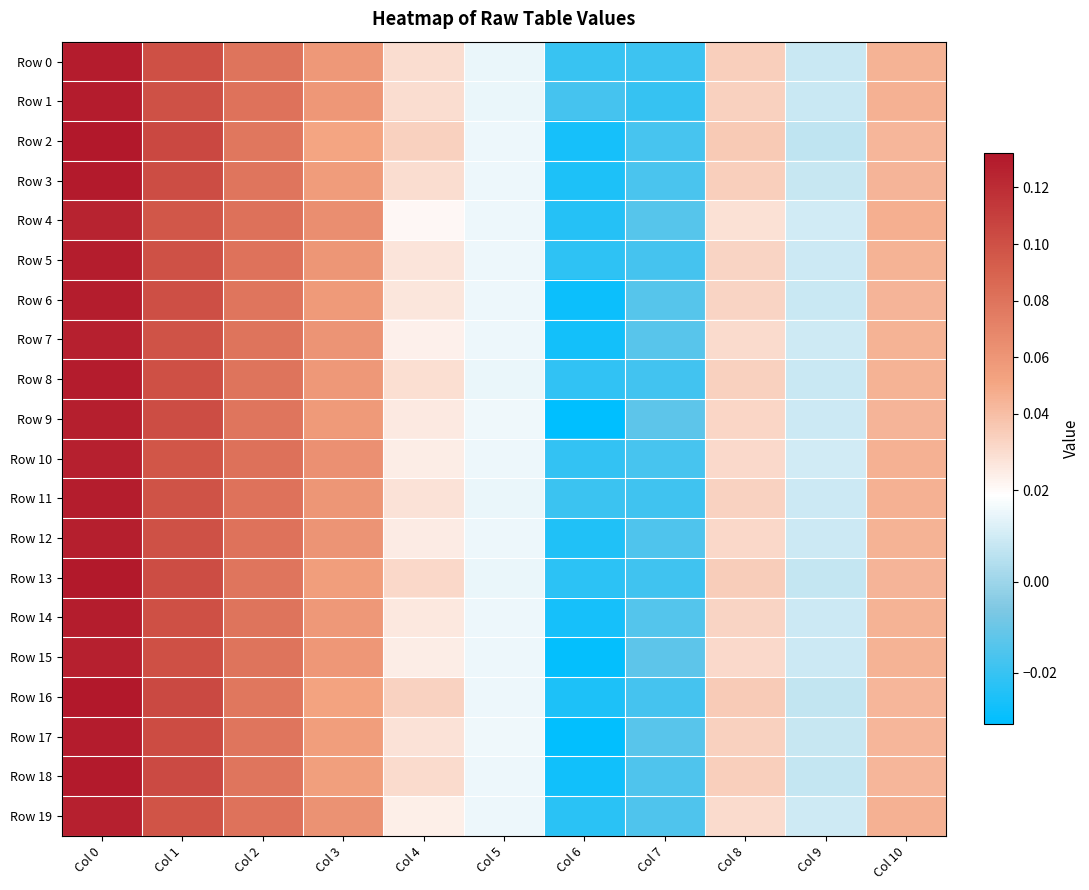

Reading right to left, extract all data points from this chart.

Row 0: Col 10=0.0	Col 9=0.0	Col 8=0.0	Col 7=-0.0	Col 6=-0.0	Col 5=0.0	Col 4=0.0	Col 3=0.1	Col 2=0.1	Col 1=0.1	Col 0=0.1
Row 1: Col 10=0.0	Col 9=0.0	Col 8=0.0	Col 7=-0.0	Col 6=-0.0	Col 5=0.0	Col 4=0.0	Col 3=0.1	Col 2=0.1	Col 1=0.1	Col 0=0.1
Row 2: Col 10=0.0	Col 9=0.0	Col 8=0.0	Col 7=-0.0	Col 6=-0.0	Col 5=0.0	Col 4=0.0	Col 3=0.1	Col 2=0.1	Col 1=0.1	Col 0=0.1
Row 3: Col 10=0.0	Col 9=0.0	Col 8=0.0	Col 7=-0.0	Col 6=-0.0	Col 5=0.0	Col 4=0.0	Col 3=0.1	Col 2=0.1	Col 1=0.1	Col 0=0.1
Row 4: Col 10=0.0	Col 9=0.0	Col 8=0.0	Col 7=-0.0	Col 6=-0.0	Col 5=0.0	Col 4=0.0	Col 3=0.1	Col 2=0.1	Col 1=0.1	Col 0=0.1
Row 5: Col 10=0.0	Col 9=0.0	Col 8=0.0	Col 7=-0.0	Col 6=-0.0	Col 5=0.0	Col 4=0.0	Col 3=0.1	Col 2=0.1	Col 1=0.1	Col 0=0.1
Row 6: Col 10=0.0	Col 9=0.0	Col 8=0.0	Col 7=-0.0	Col 6=-0.0	Col 5=0.0	Col 4=0.0	Col 3=0.1	Col 2=0.1	Col 1=0.1	Col 0=0.1
Row 7: Col 10=0.0	Col 9=0.0	Col 8=0.0	Col 7=-0.0	Col 6=-0.0	Col 5=0.0	Col 4=0.0	Col 3=0.1	Col 2=0.1	Col 1=0.1	Col 0=0.1
Row 8: Col 10=0.0	Col 9=0.0	Col 8=0.0	Col 7=-0.0	Col 6=-0.0	Col 5=0.0	Col 4=0.0	Col 3=0.1	Col 2=0.1	Col 1=0.1	Col 0=0.1
Row 9: Col 10=0.0	Col 9=0.0	Col 8=0.0	Col 7=-0.0	Col 6=-0.0	Col 5=0.0	Col 4=0.0	Col 3=0.1	Col 2=0.1	Col 1=0.1	Col 0=0.1
Row 10: Col 10=0.0	Col 9=0.0	Col 8=0.0	Col 7=-0.0	Col 6=-0.0	Col 5=0.0	Col 4=0.0	Col 3=0.1	Col 2=0.1	Col 1=0.1	Col 0=0.1
Row 11: Col 10=0.0	Col 9=0.0	Col 8=0.0	Col 7=-0.0	Col 6=-0.0	Col 5=0.0	Col 4=0.0	Col 3=0.1	Col 2=0.1	Col 1=0.1	Col 0=0.1
Row 12: Col 10=0.0	Col 9=0.0	Col 8=0.0	Col 7=-0.0	Col 6=-0.0	Col 5=0.0	Col 4=0.0	Col 3=0.1	Col 2=0.1	Col 1=0.1	Col 0=0.1
Row 13: Col 10=0.0	Col 9=0.0	Col 8=0.0	Col 7=-0.0	Col 6=-0.0	Col 5=0.0	Col 4=0.0	Col 3=0.1	Col 2=0.1	Col 1=0.1	Col 0=0.1
Row 14: Col 10=0.0	Col 9=0.0	Col 8=0.0	Col 7=-0.0	Col 6=-0.0	Col 5=0.0	Col 4=0.0	Col 3=0.1	Col 2=0.1	Col 1=0.1	Col 0=0.1
Row 15: Col 10=0.0	Col 9=0.0	Col 8=0.0	Col 7=-0.0	Col 6=-0.0	Col 5=0.0	Col 4=0.0	Col 3=0.1	Col 2=0.1	Col 1=0.1	Col 0=0.1
Row 16: Col 10=0.0	Col 9=0.0	Col 8=0.0	Col 7=-0.0	Col 6=-0.0	Col 5=0.0	Col 4=0.0	Col 3=0.1	Col 2=0.1	Col 1=0.1	Col 0=0.1
Row 17: Col 10=0.0	Col 9=0.0	Col 8=0.0	Col 7=-0.0	Col 6=-0.0	Col 5=0.0	Col 4=0.0	Col 3=0.1	Col 2=0.1	Col 1=0.1	Col 0=0.1
Row 18: Col 10=0.0	Col 9=0.0	Col 8=0.0	Col 7=-0.0	Col 6=-0.0	Col 5=0.0	Col 4=0.0	Col 3=0.1	Col 2=0.1	Col 1=0.1	Col 0=0.1
Row 19: Col 10=0.0	Col 9=0.0	Col 8=0.0	Col 7=-0.0	Col 6=-0.0	Col 5=0.0	Col 4=0.0	Col 3=0.1	Col 2=0.1	Col 1=0.1	Col 0=0.1